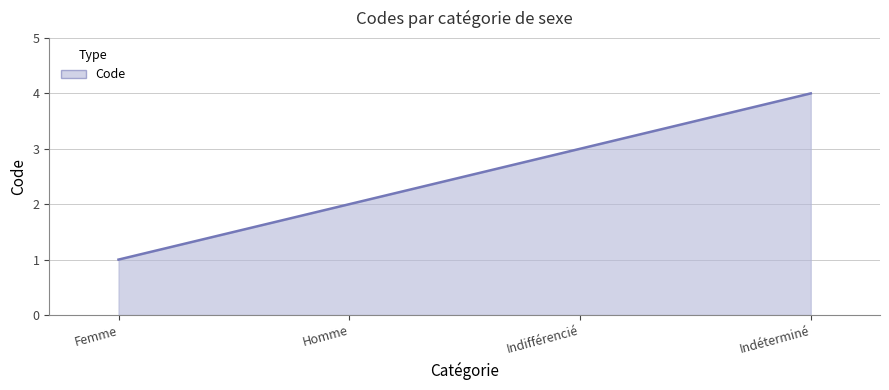

Is it true that the value at Homme is 2?

True